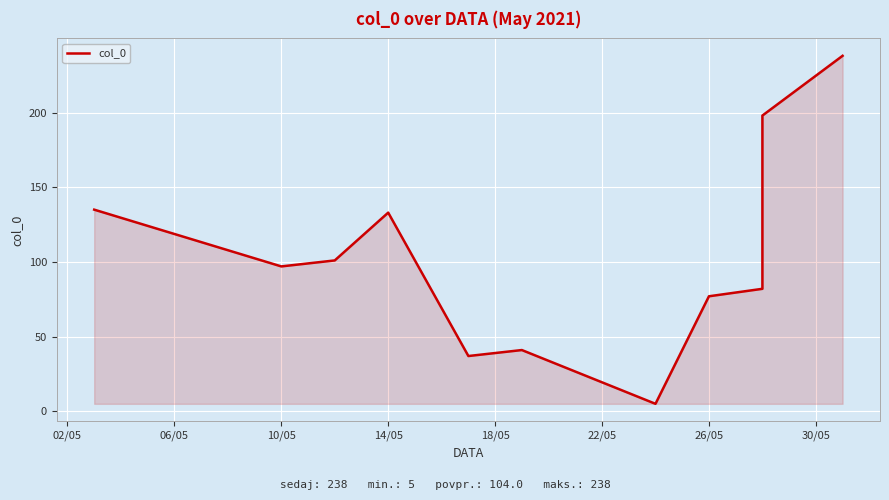

What is the difference between the values at 02/05 and 22/05?

94